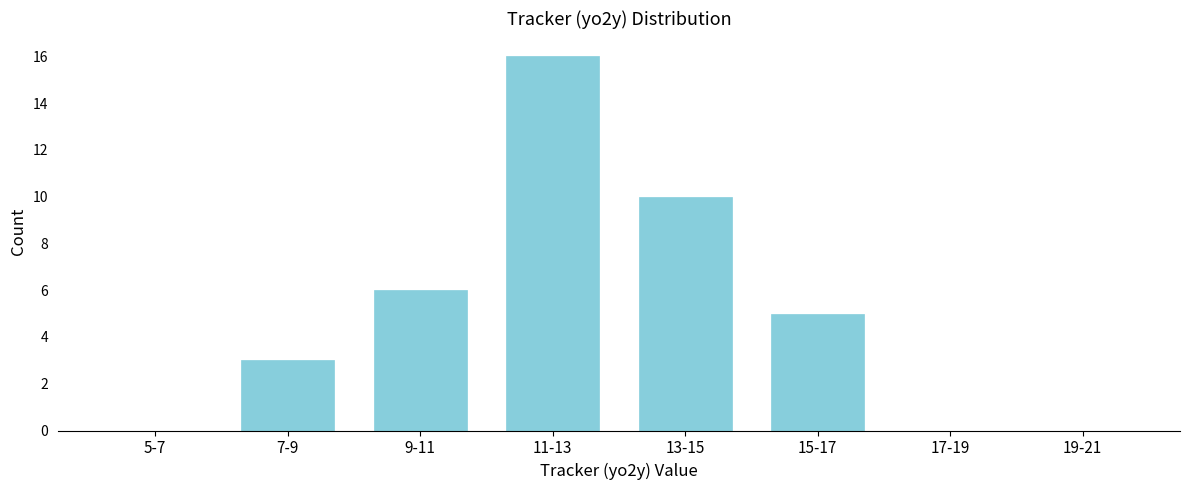

Reading left to right, transcribe all the data shown in this chart.

5-7=0	7-9=3	9-11=6	11-13=16	13-15=10	15-17=5	17-19=0	19-21=0